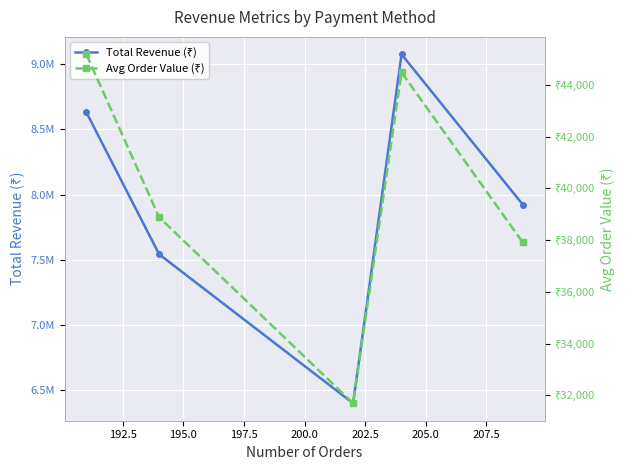

True or false: Avg Order Value (₹) and Total Revenue (₹) cross at least once.

False